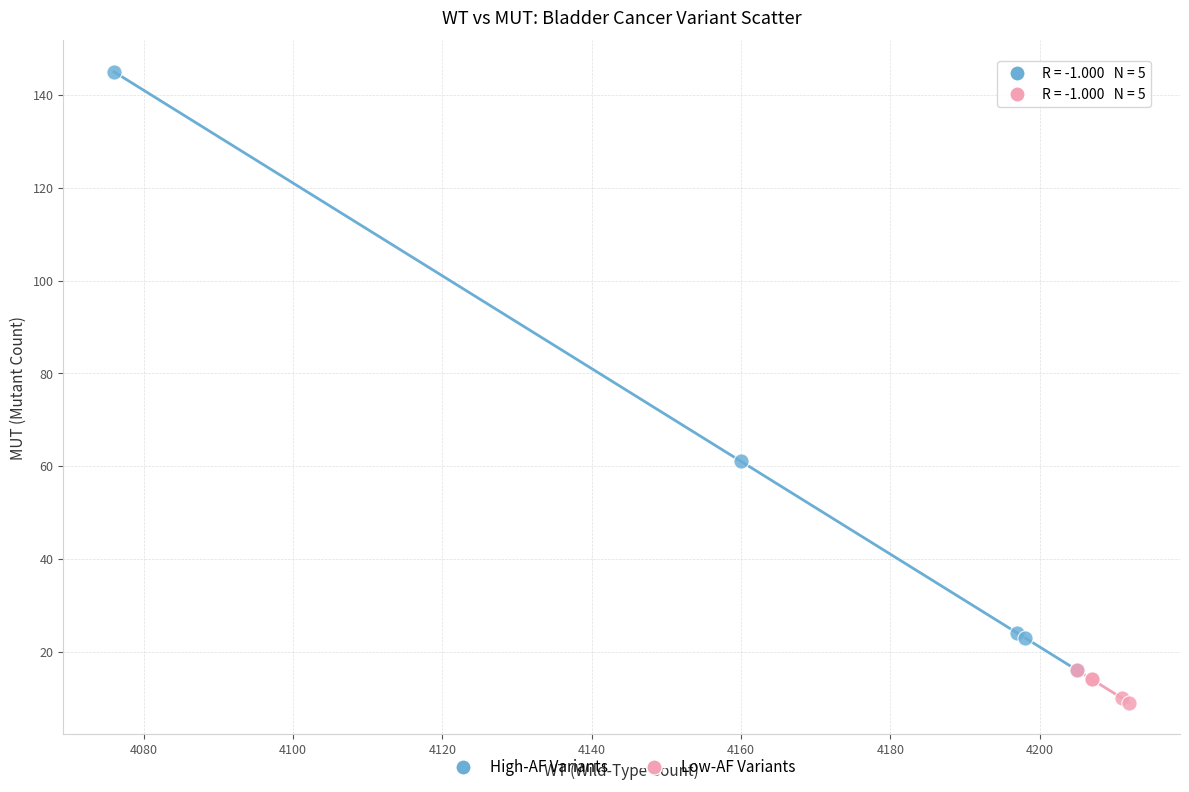

Which series reaches the minimum Y coordinate?

Low-AF Variants